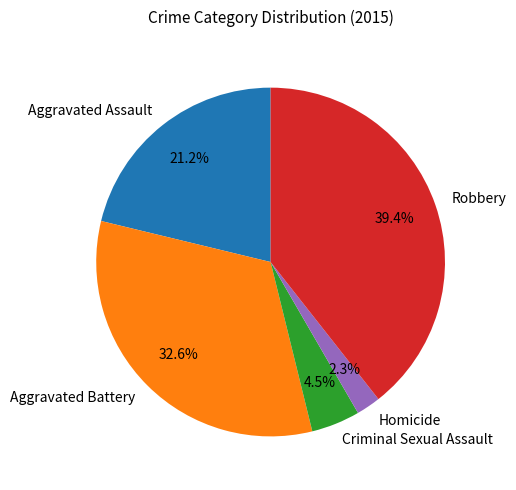

What percentage is the Homicide slice, to the nearest percent?

2%